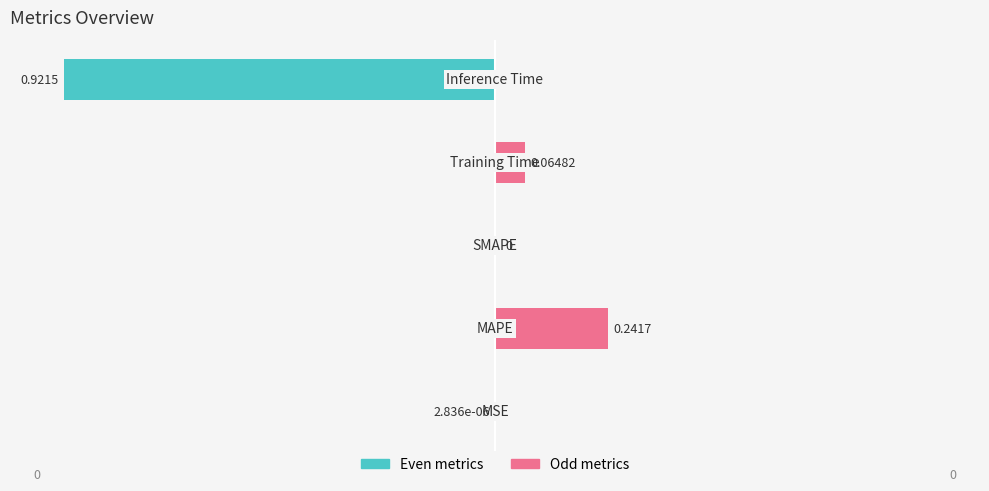

How many data points in Odd metrics are above 0?

2